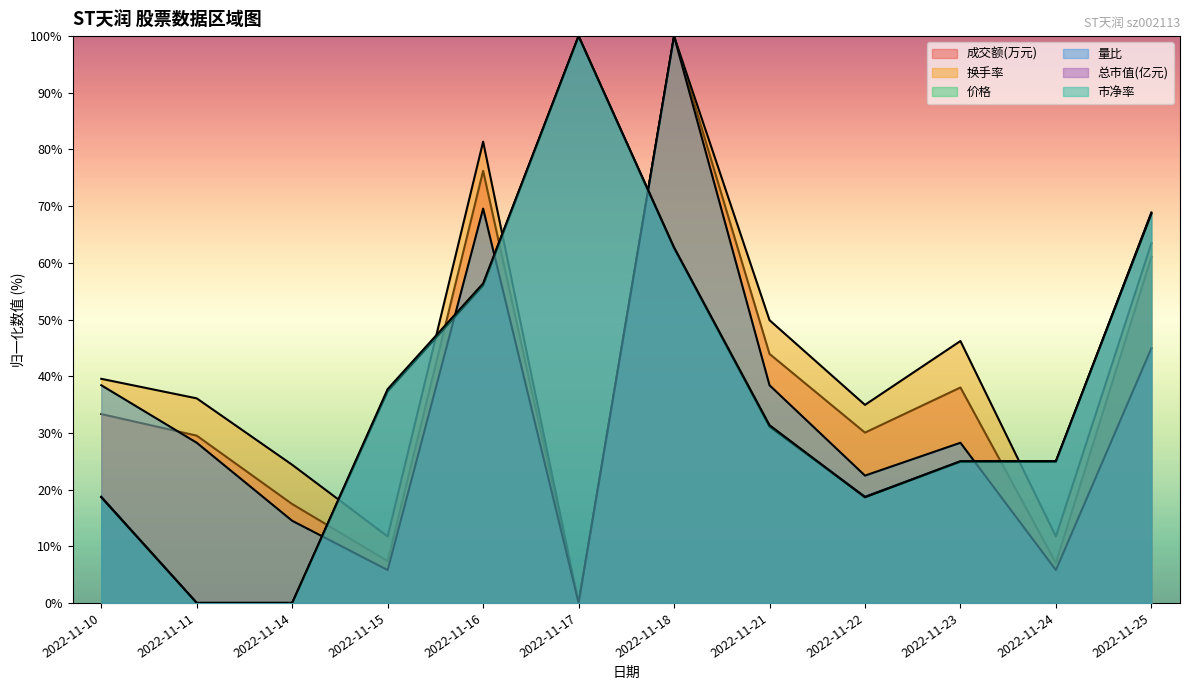

Where is 市净率 nearest to the value 50?

2022-11-16